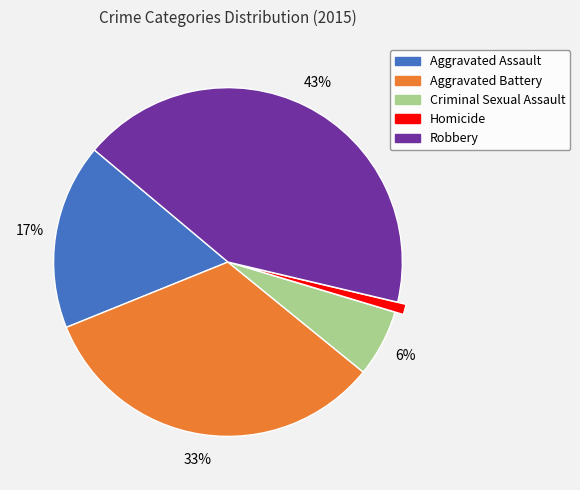

To the nearest percent, what percentage of the pie is Robbery?

43%